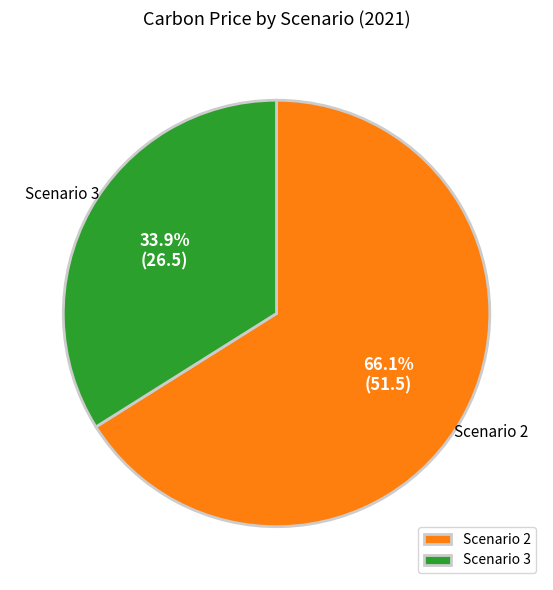

What is the smallest slice in the pie chart?

Scenario 3